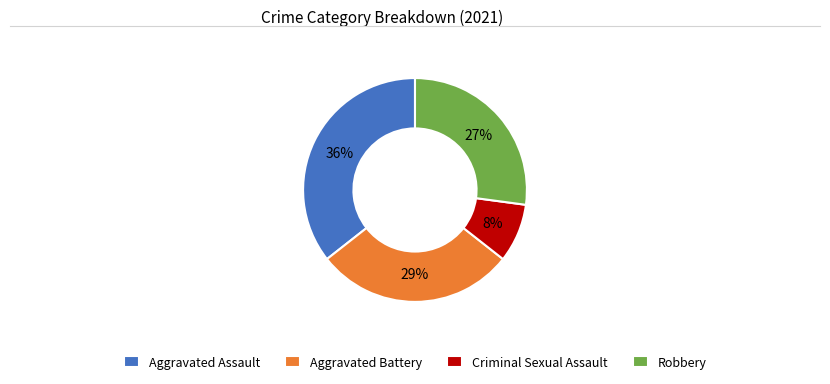

Does Aggravated Assault represent more than half of the total?

No